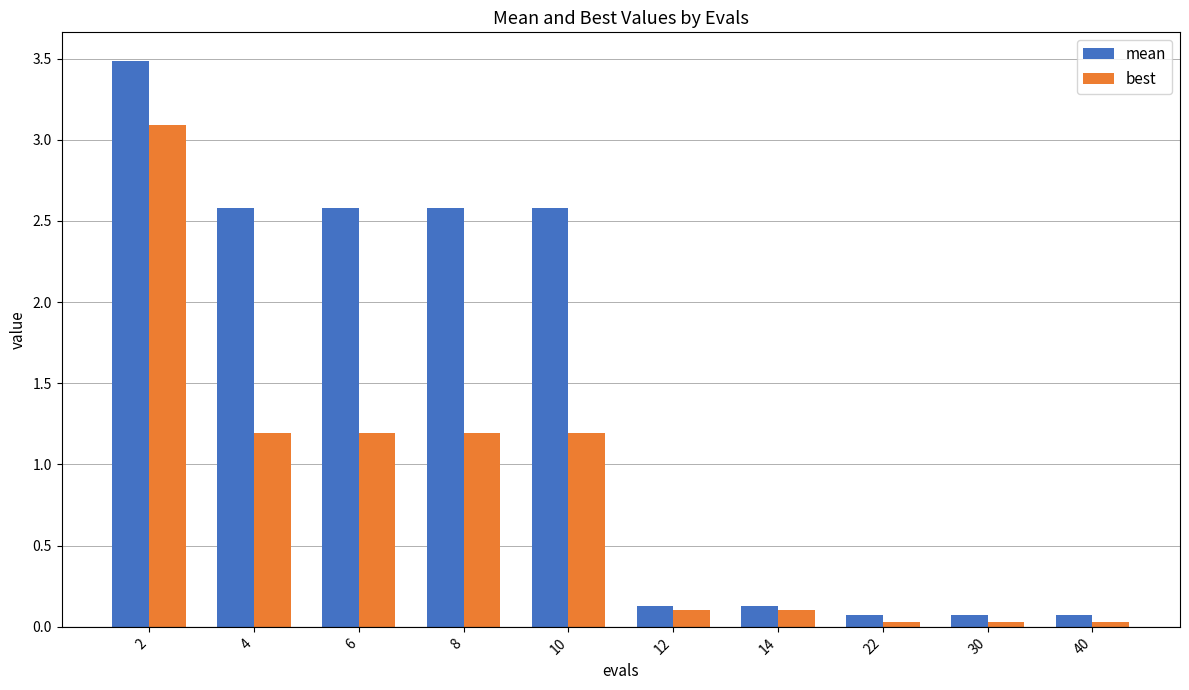

What are all the series names shown in the legend?

mean, best